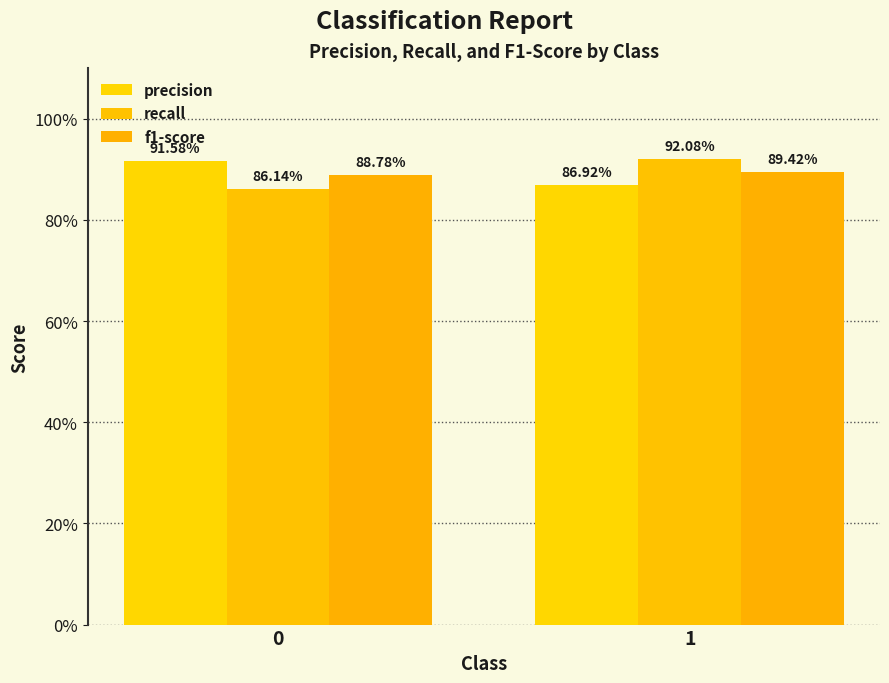

Which series changed the most between 0 and 1?

recall